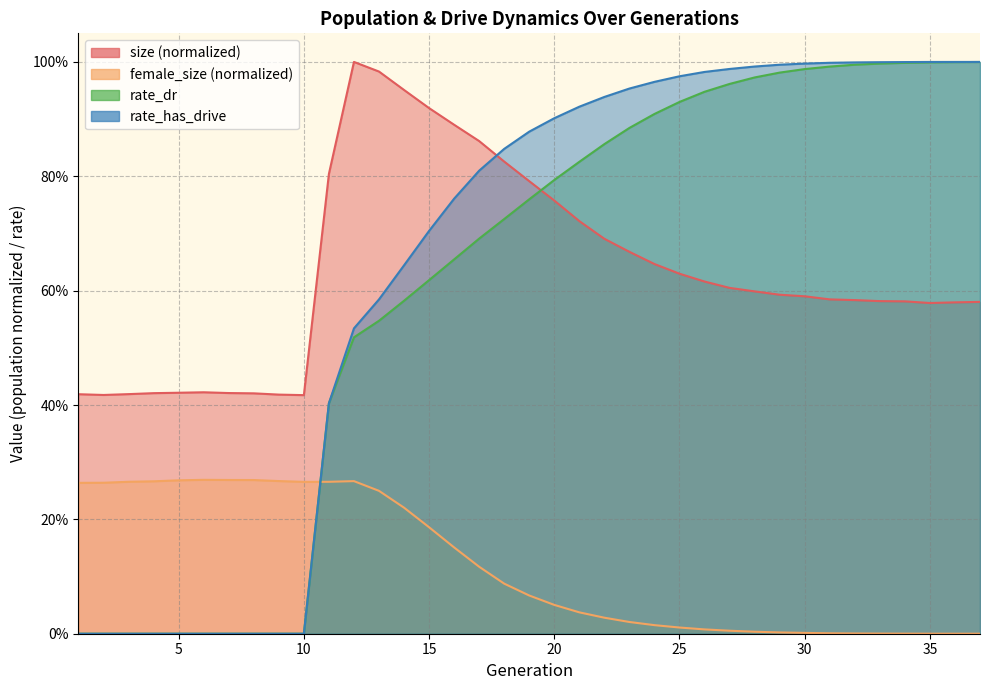

Reading left to right, list all the values displayed in this chart.

size: 0.4	0.4	0.4	0.4	0.4	0.4	0.4	0.4	0.4	0.4	0.8	1.0	1.0	1.0	0.9	0.9	0.9	0.8	0.8	0.8	0.7	0.7	0.7	0.6	0.6	0.6	0.6	0.6	0.6	0.6	0.6	0.6	0.6	0.6	0.6	0.6	0.6
female_size: 0.3	0.3	0.3	0.3	0.3	0.3	0.3	0.3	0.3	0.3	0.3	0.3	0.2	0.2	0.2	0.2	0.1	0.1	0.1	0.1	0.0	0.0	0.0	0.0	0.0	0.0	0.0	0.0	0.0	0.0	0.0	0.0	0.0	0.0	0.0	0.0	0.0
rate_dr: 0.0	0.0	0.0	0.0	0.0	0.0	0.0	0.0	0.0	0.0	0.4	0.5	0.5	0.6	0.6	0.7	0.7	0.7	0.8	0.8	0.8	0.9	0.9	0.9	0.9	0.9	1.0	1.0	1.0	1.0	1.0	1.0	1.0	1.0	1.0	1.0	1.0
rate_has_drive: 0.0	0.0	0.0	0.0	0.0	0.0	0.0	0.0	0.0	0.0	0.4	0.5	0.6	0.6	0.7	0.8	0.8	0.8	0.9	0.9	0.9	0.9	1.0	1.0	1.0	1.0	1.0	1.0	1.0	1.0	1.0	1.0	1.0	1.0	1.0	1.0	1.0